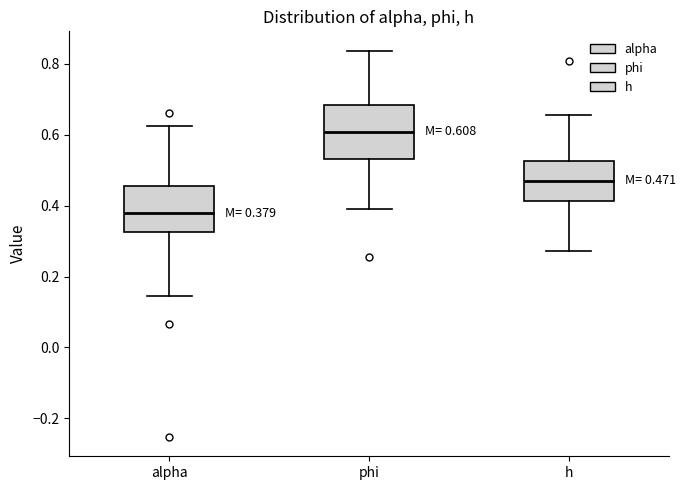

Which box has the lowest median line?

alpha